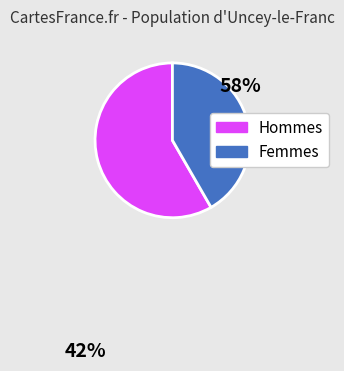

Does any single category account for the majority?

Yes